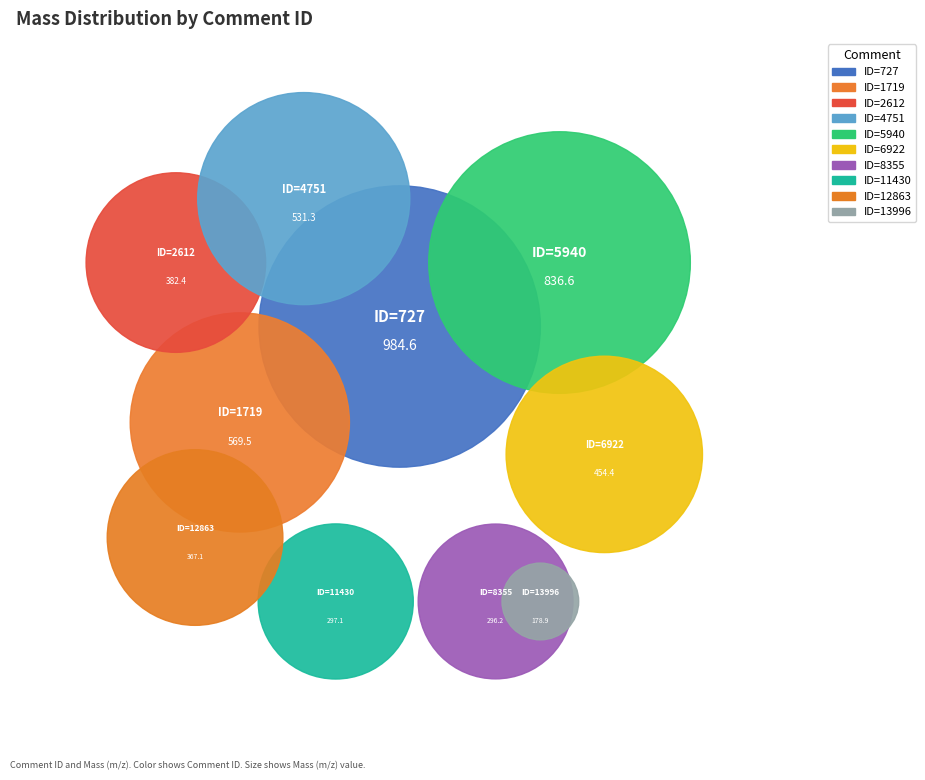

To the nearest percent, what is the difference between the largest and smallest slice percentages?

16%